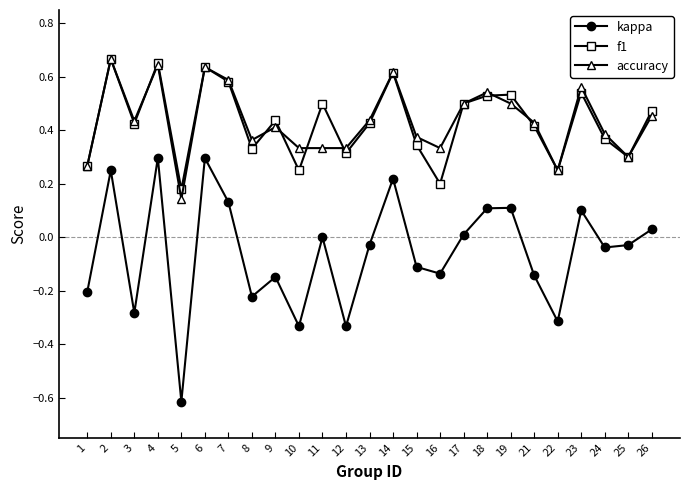

Which category has the lowest value in the kappa series?

5